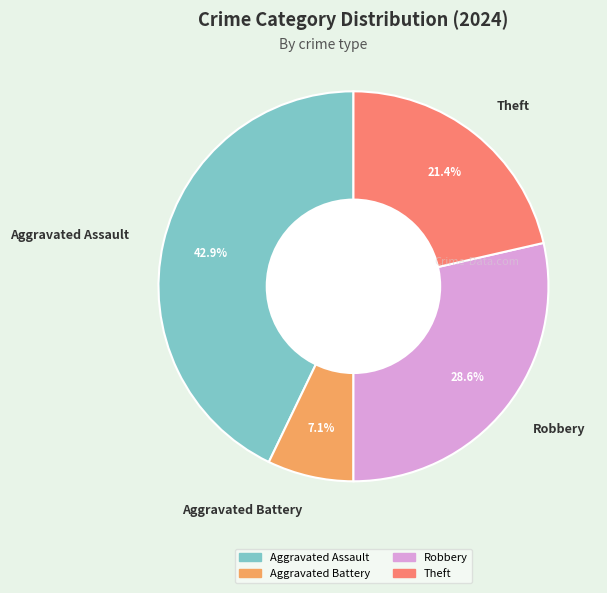

True or false: Theft accounts for 21% of the total.

True